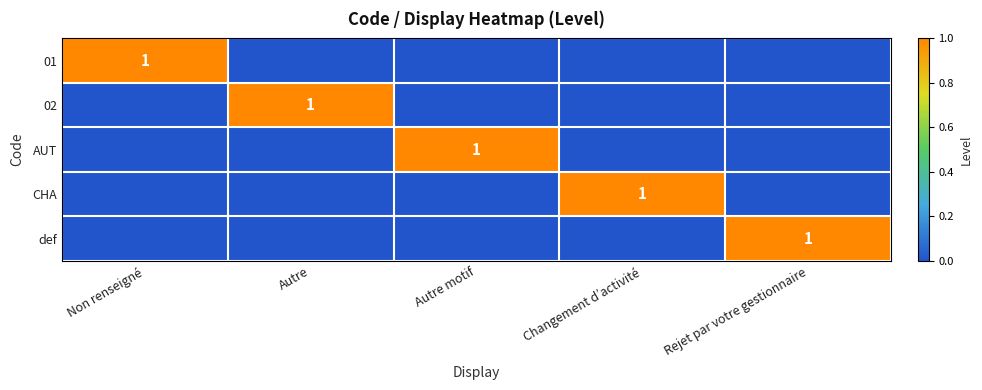

The 01 series shows 0 at Non renseigné. True or false?

False